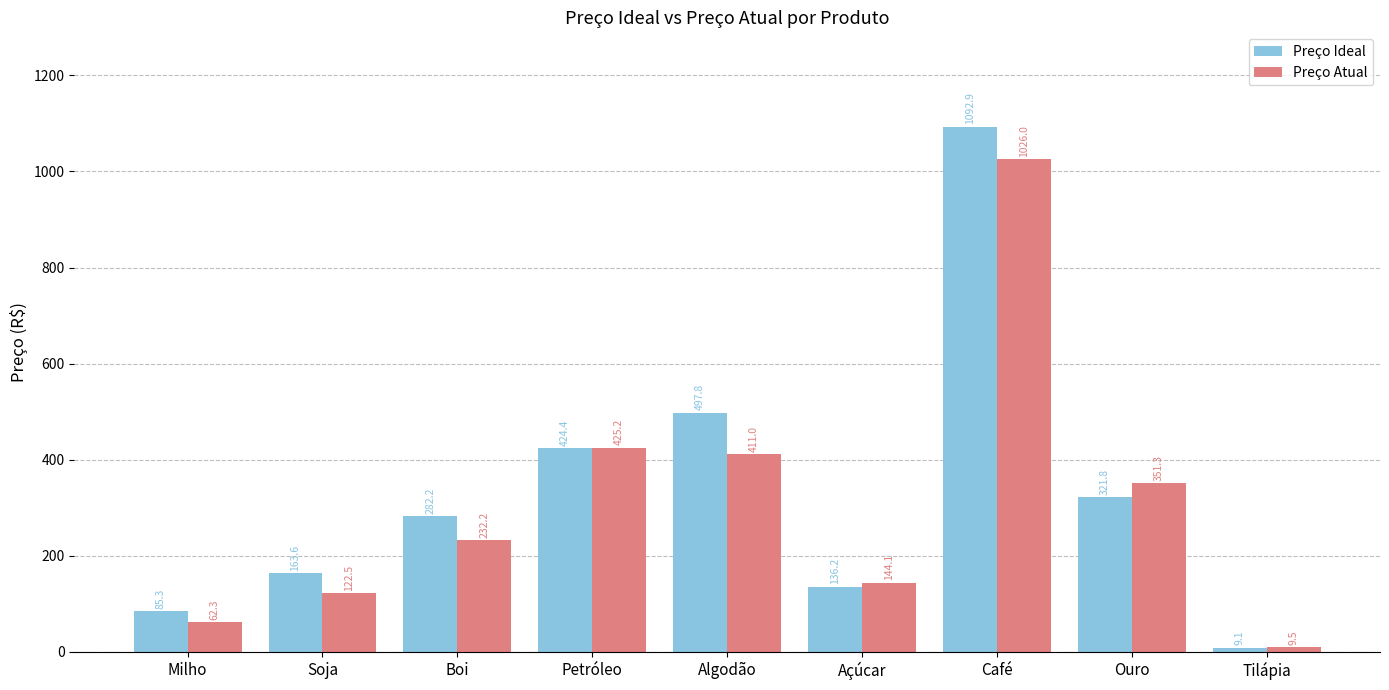

Does the chart contain any negative values?

No